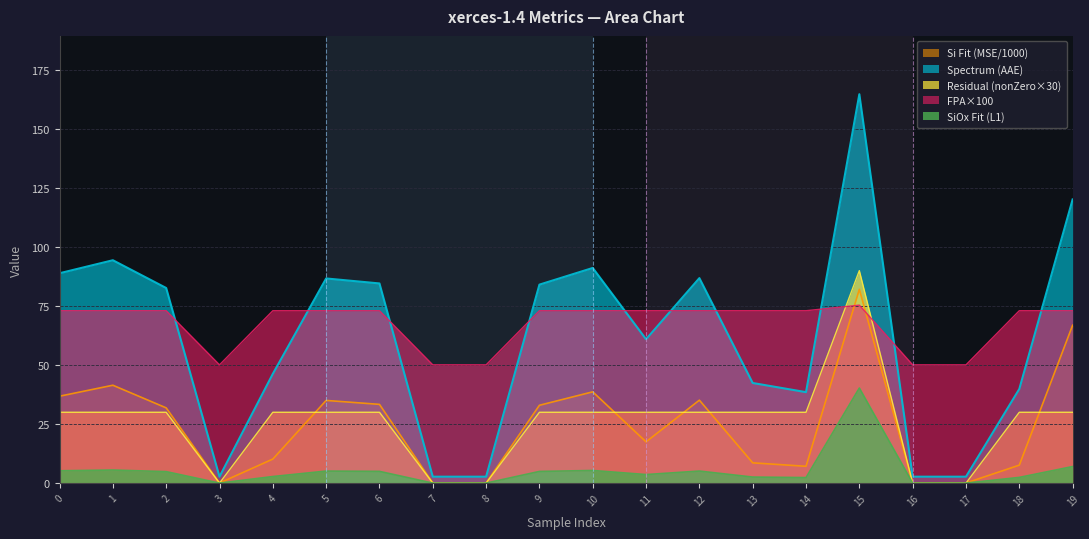

How many data points in numOfnonZero are less than 30?

5